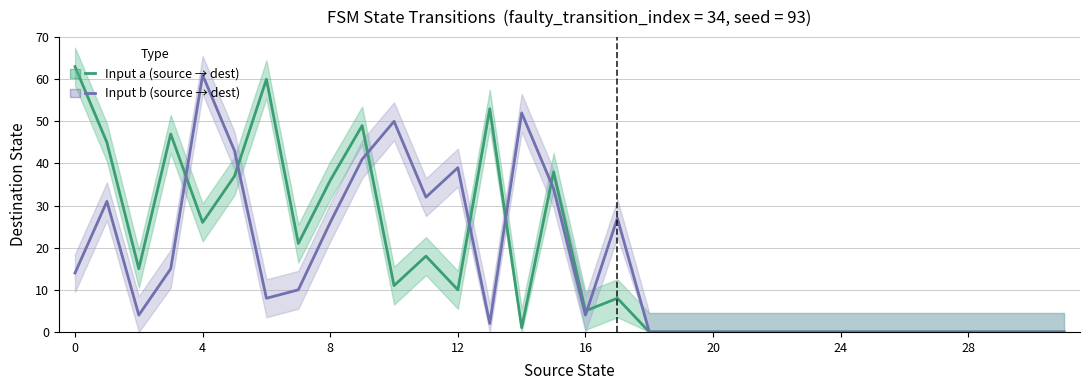

True or false: Input b (source→dest) has a value of 0 at 27.

True